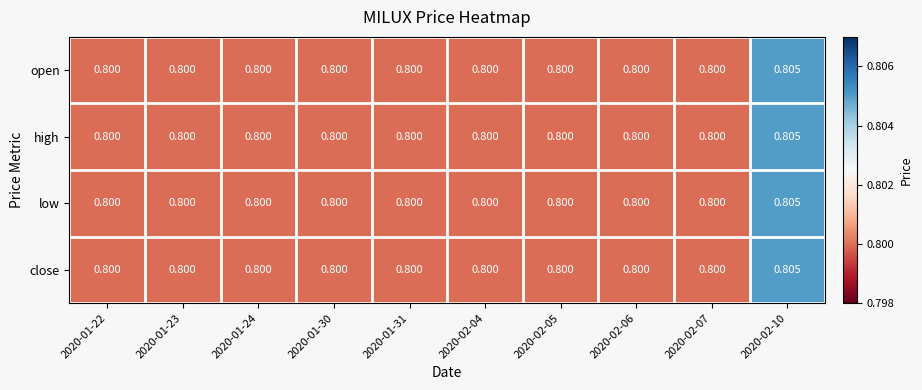

At which category is the sum across all series the highest?

2020-02-10